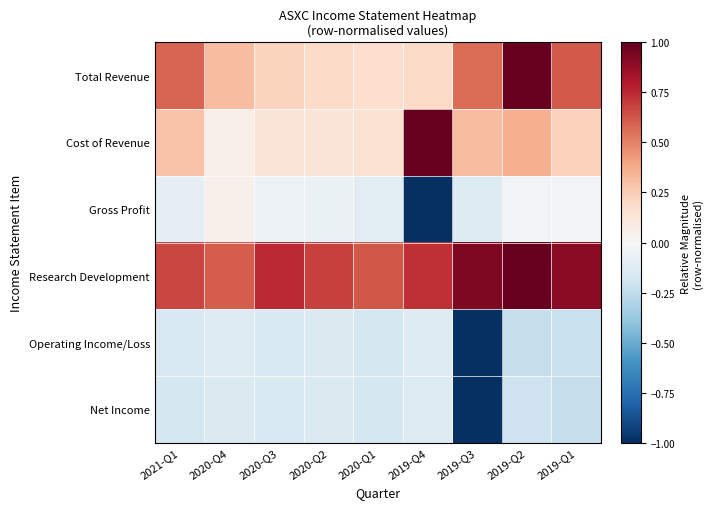

Which series has the largest total across all categories?

Research Development